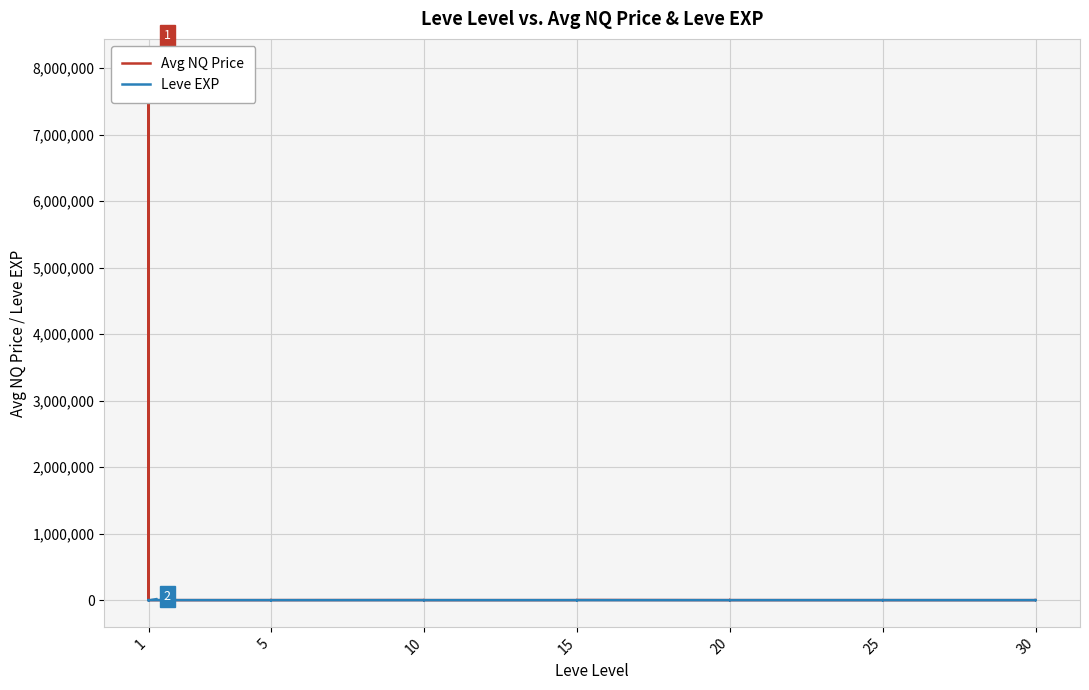

How many lines are shown in the chart?

2